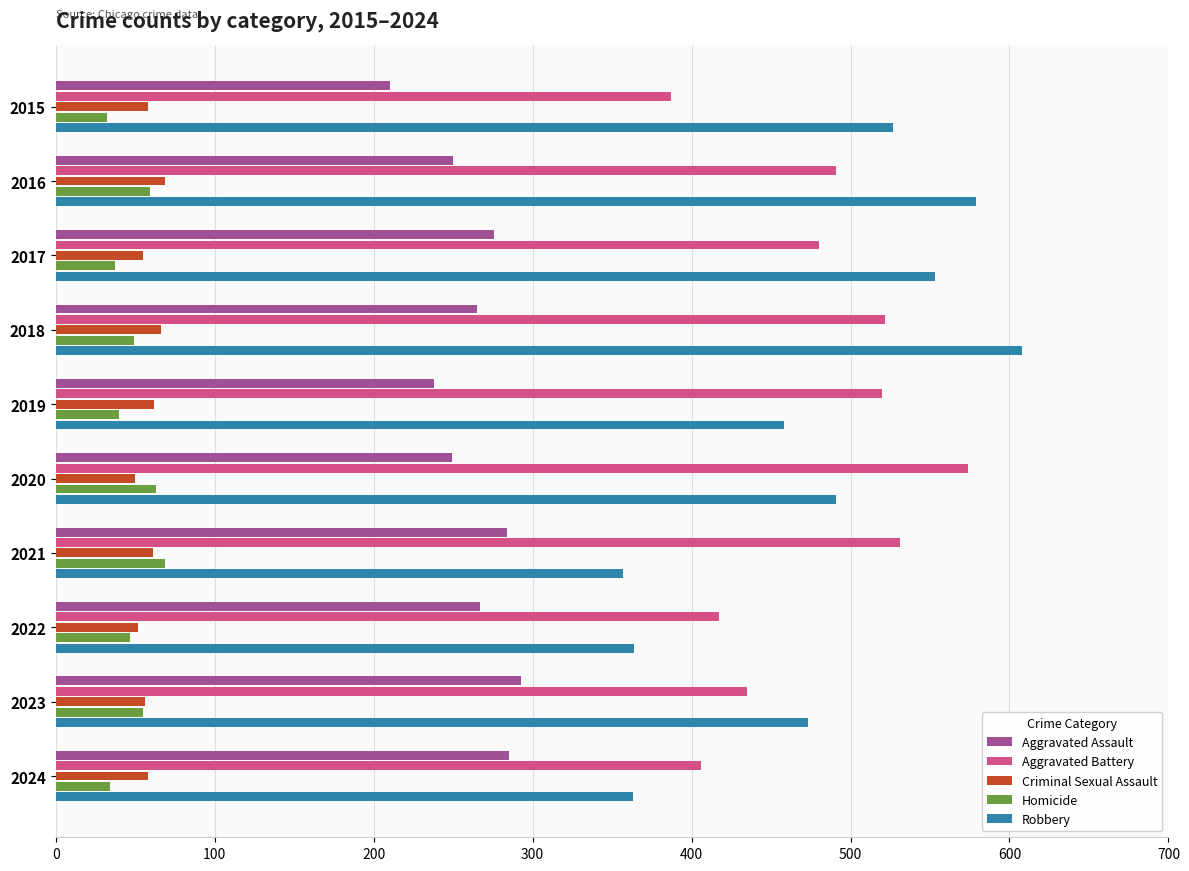

What is the total value across all series at 2023?

1312